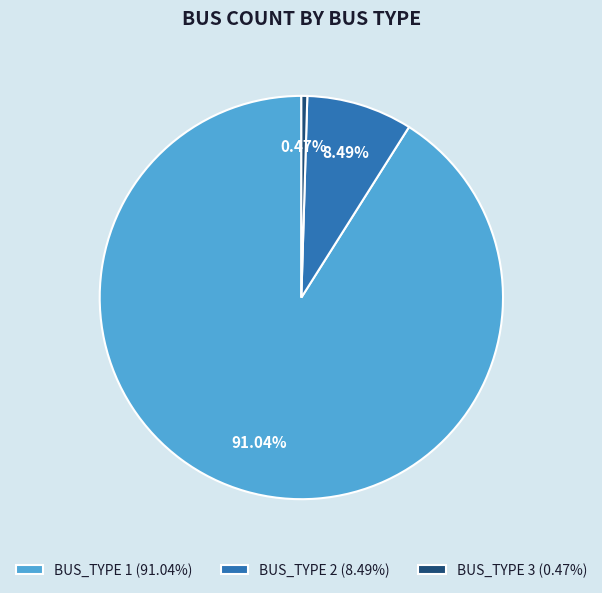

What is the majority slice?

BUS_TYPE 1